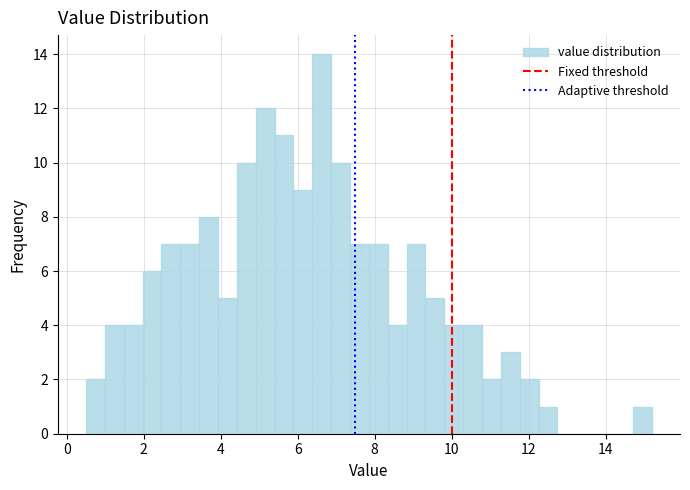

Around what value on the x-axis is the tallest bar? Give the approximate position of its centre, as read against the axis.

6.6